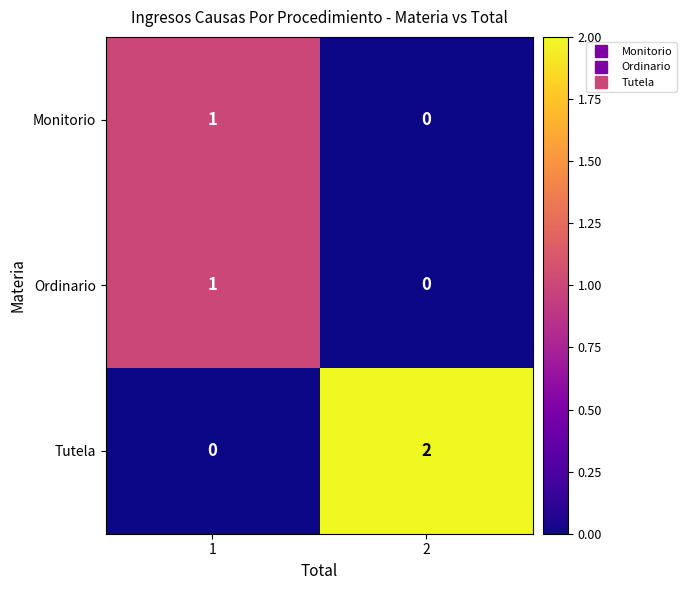

Is it true that Ordinario equals 0 at 2?

True